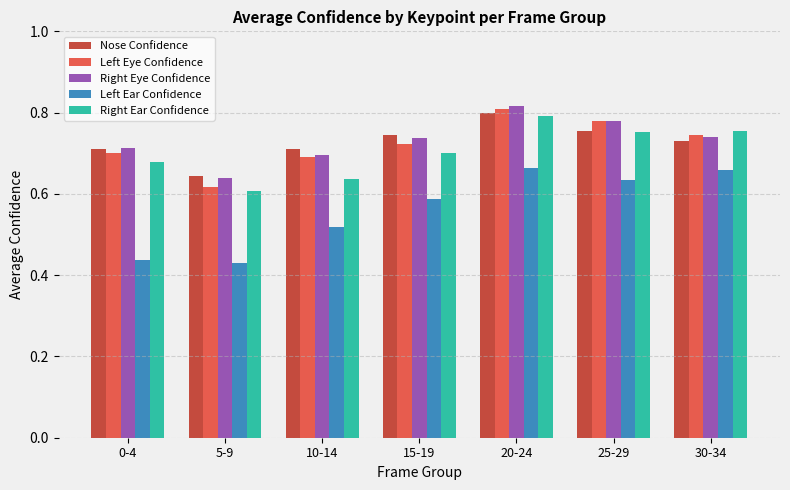

Which category has the highest value in the Right Ear Confidence series?

20-24